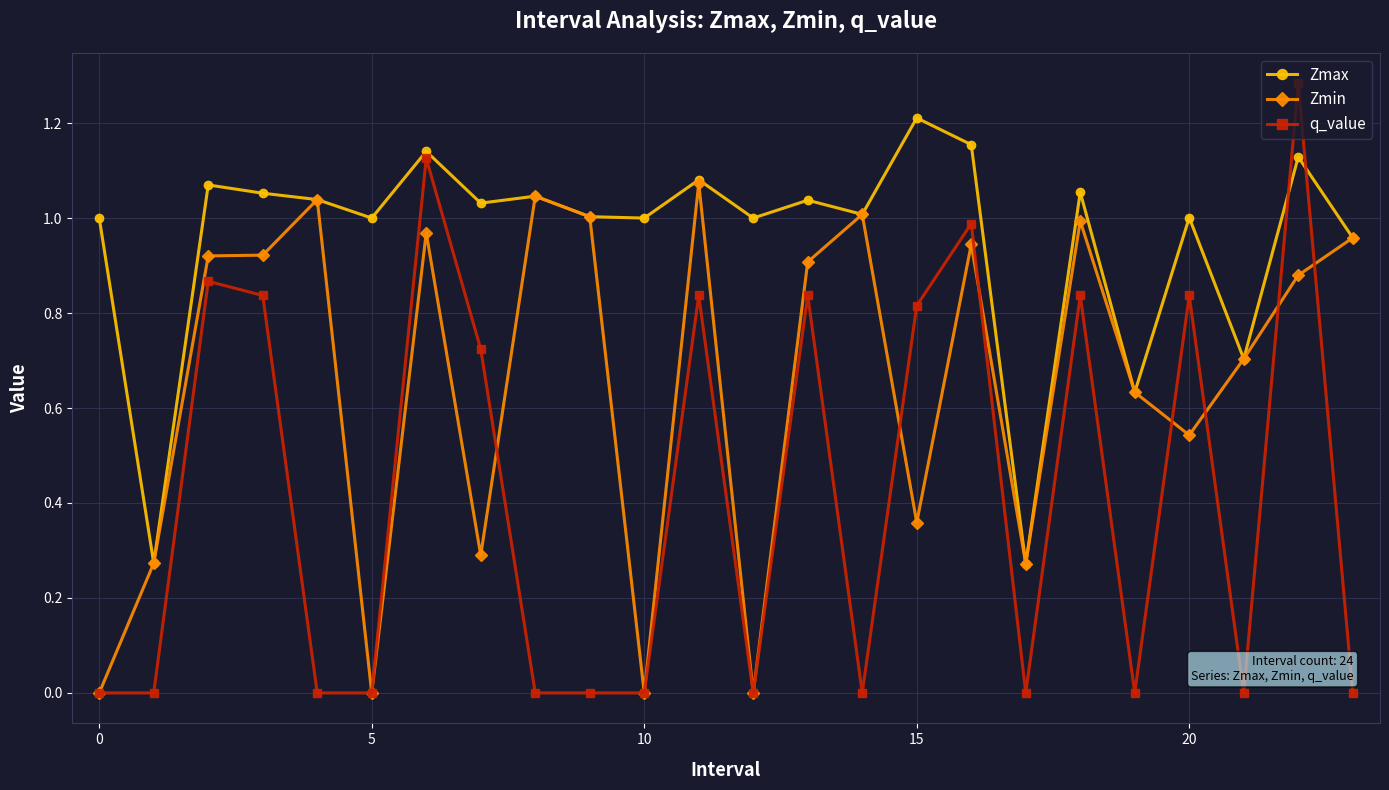

True or false: Zmax and q_value intersect in this chart.

True